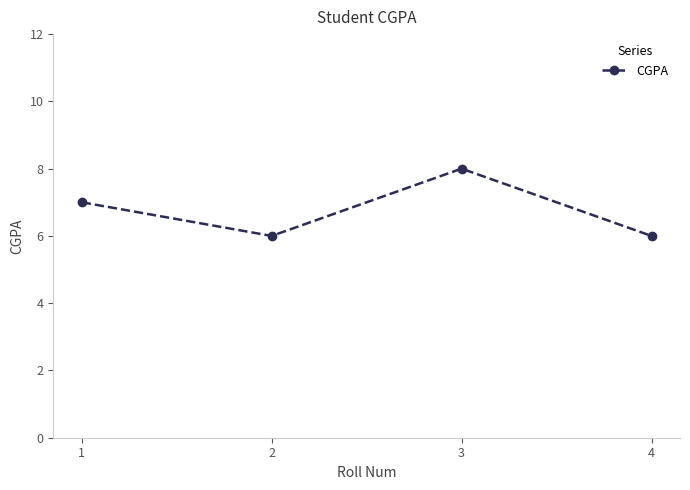

What is the sum of all values?

27